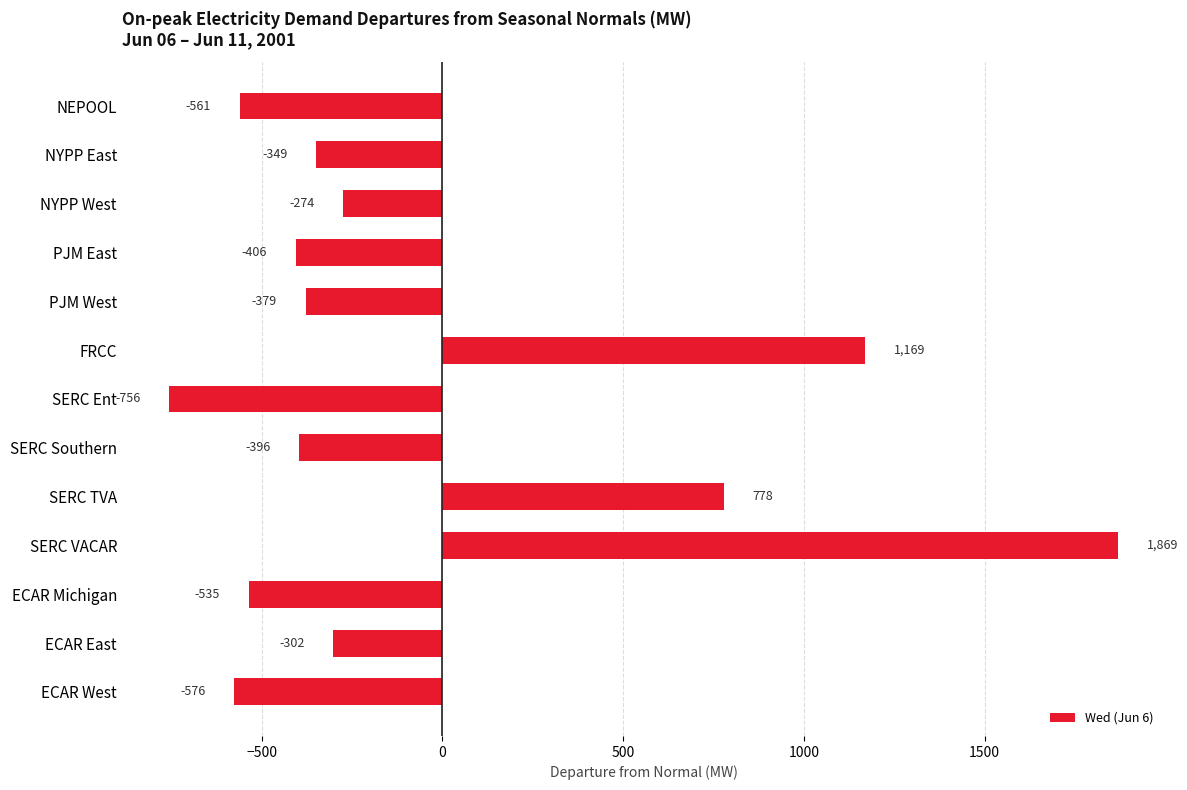

What is the maximum value shown in the chart?

1868.5